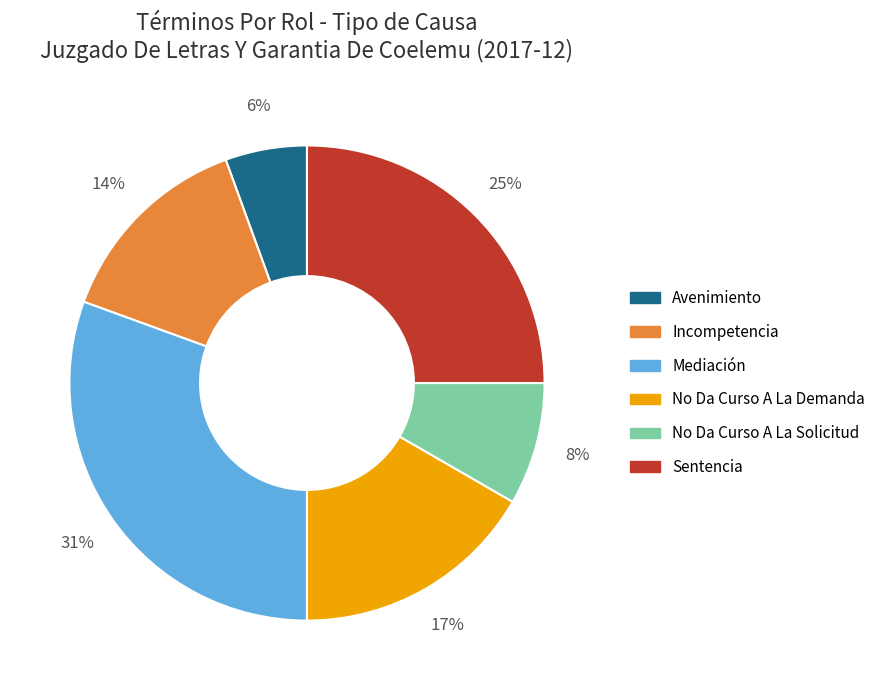

Rank the categories by value from lowest to highest.

Avenimiento, No Da Curso A La Solicitud, Incompetencia, No Da Curso A La Demanda, Sentencia, Mediación